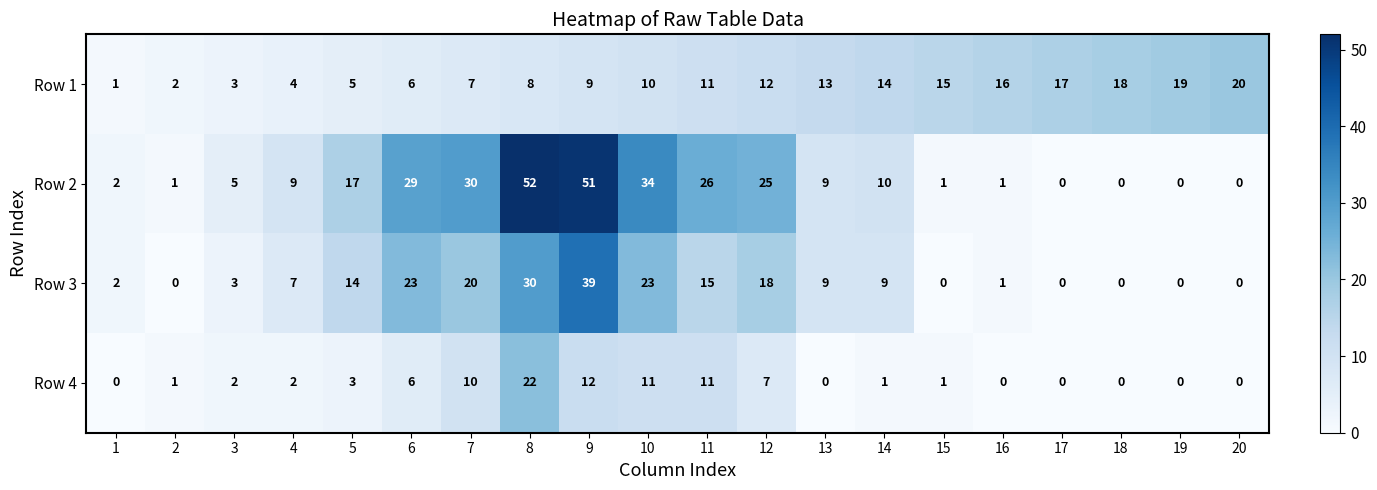

Which series changed the most between 2 and 9?

Row 2